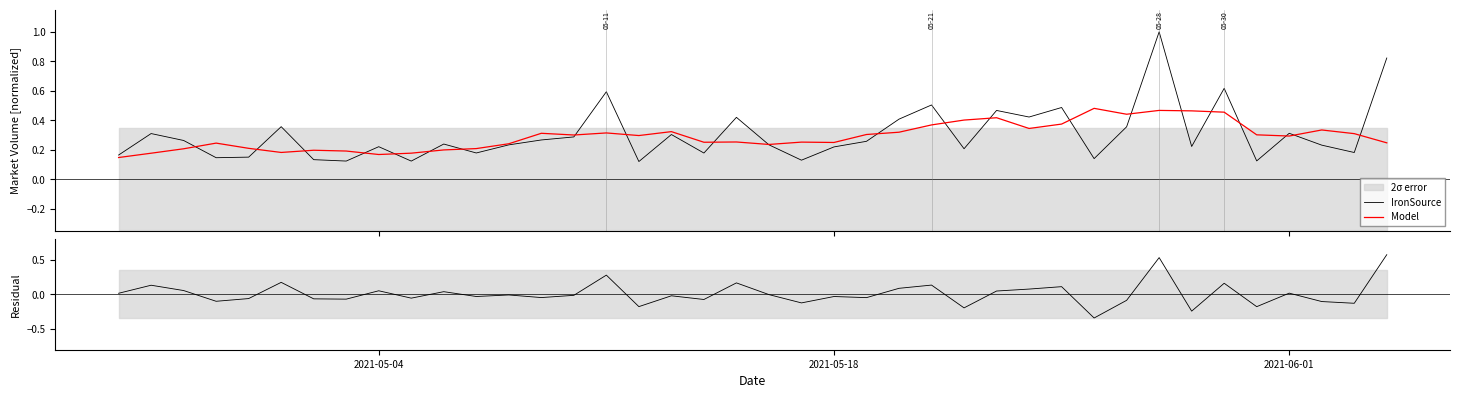

Is this an area chart (filled region under the line)?

No